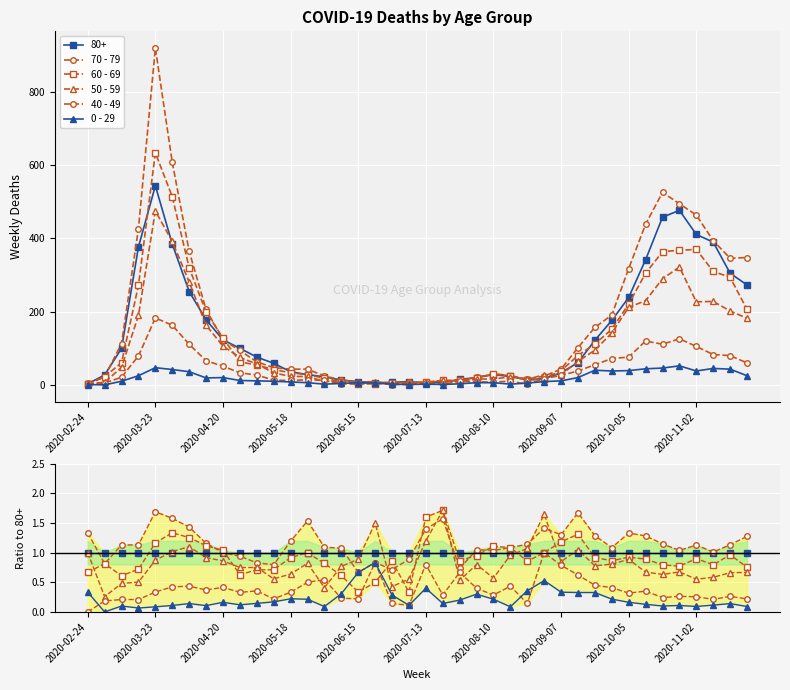

How many interior local valleys does the 70 - 79 series have?

10